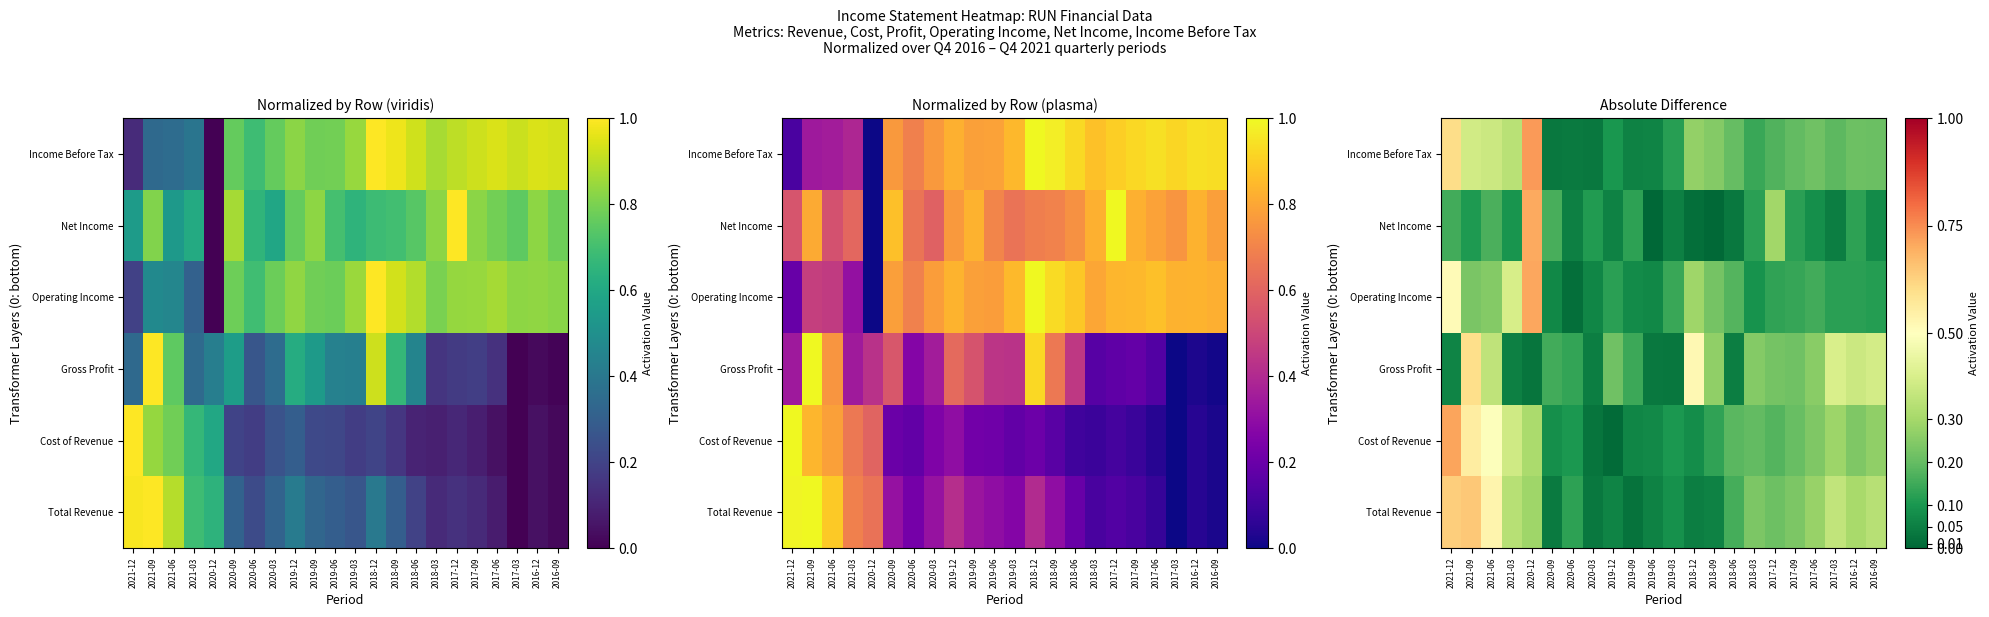

True or false: Total Revenue has a value of 0.3 at 2021-03.

True